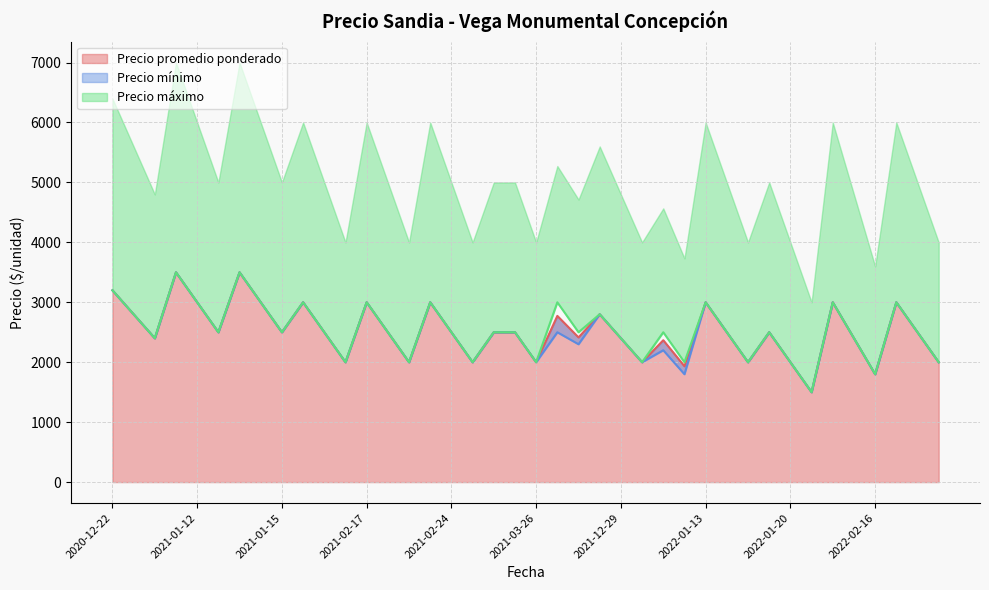

What is the approximate value of Precio mínimo at 2021-02-09, to the nearest 100?

2500